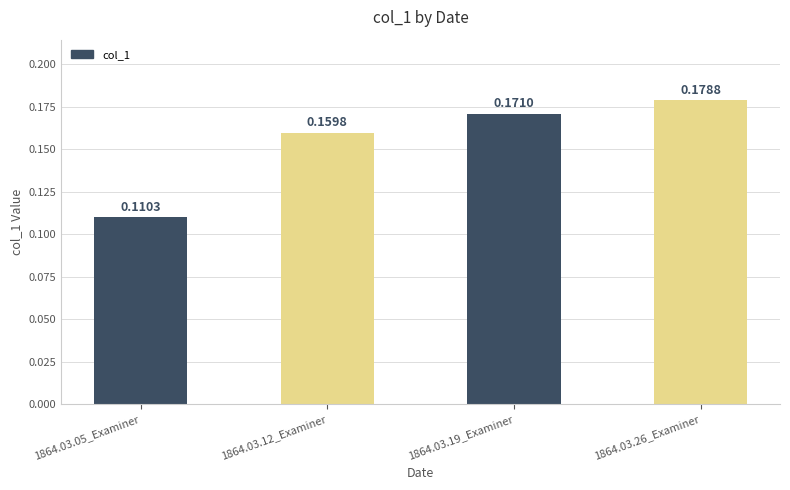

What is the change in value from 1864.03.05_Examiner to 1864.03.19_Examiner?

+0.1